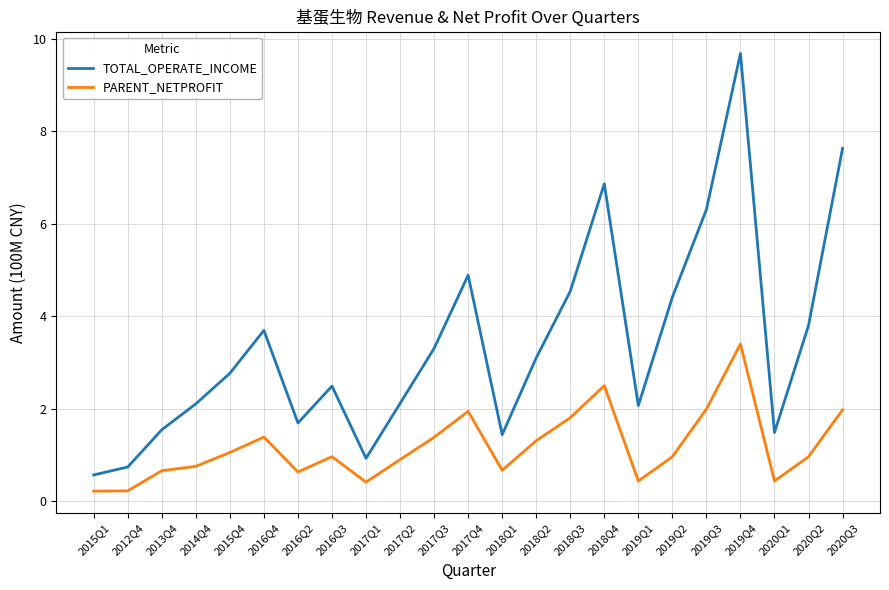

What is the difference between the second highest and minimum values in the TOTAL_OPERATE_INCOME series?

7.1